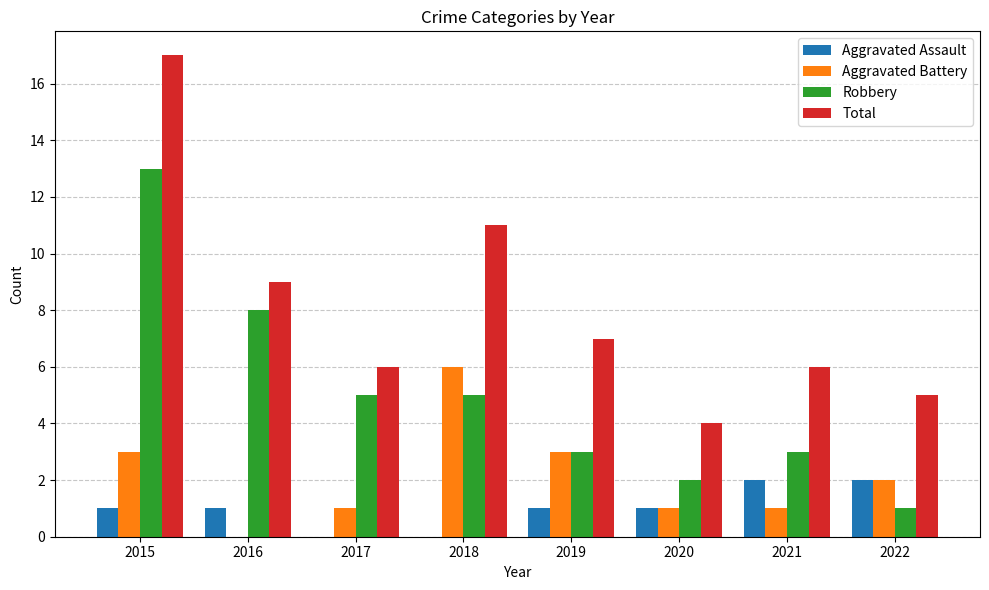

How many groups of bars are there?

8